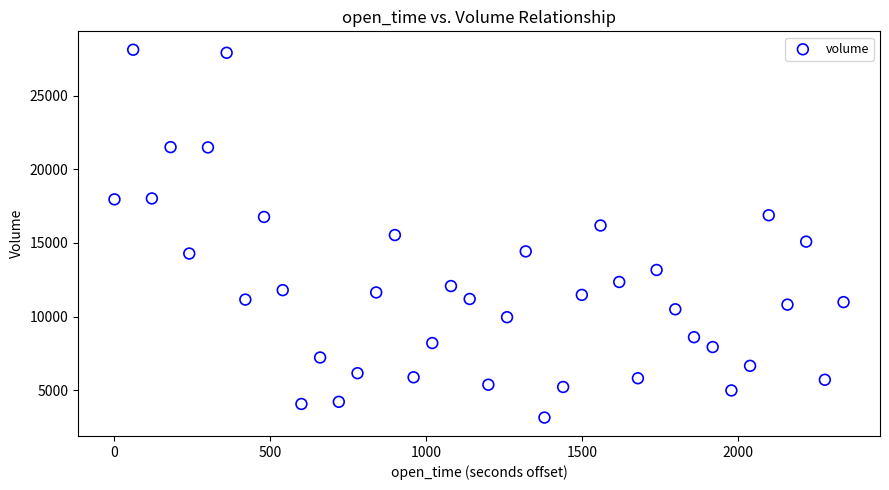

What is the range of Y values (max minus min)?

24984.9